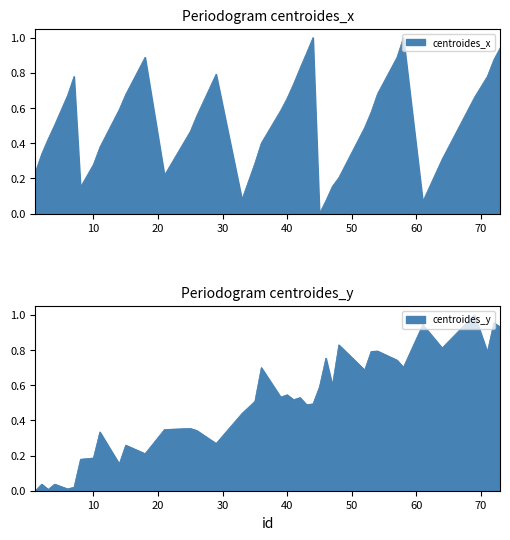

After their last crossing, which series has the higher values: centroides_y or centroides_x?

centroides_x